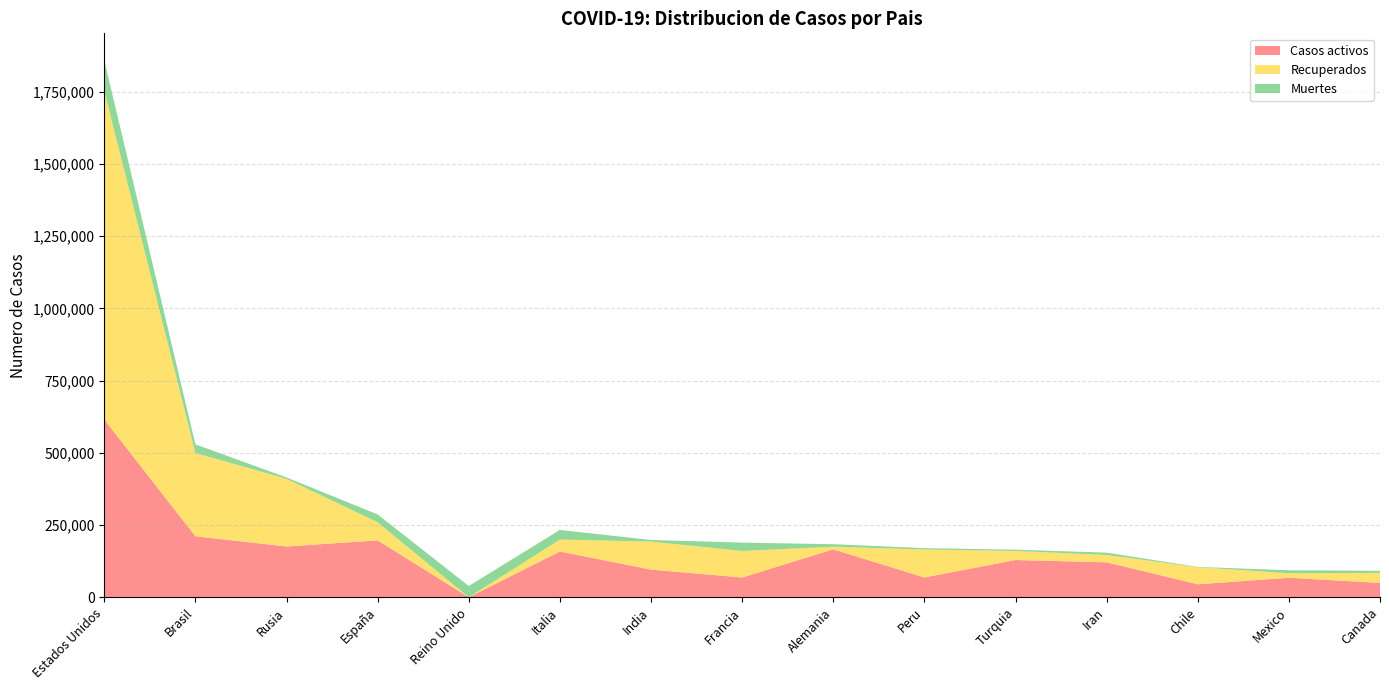

Reading left to right, what are all the values shown in this chart?

Casos activos: Estados Unidos=615416	Brasil=211080	Rusia=175877	España=196958	Reino Unido=0	Italia=158355	India=95754	Francia=68440	Alemania=165900	Peru=68507	Turquia=128947	Iran=121004	Chile=44946	Mexico=67491	Canada=49726
Recuperados: Estados Unidos=1136982	Brasil=288279	Rusia=234146	España=62633	Reino Unido=0	Italia=41367	India=97008	Francia=91947	Alemania=9247	Peru=96898	Turquia=31259	Iran=25563	Chile=59100	Mexico=15777	Canada=34653
Muertes: Estados Unidos=106925	Brasil=30046	Rusia=4855	España=27127	Reino Unido=39045	Italia=33475	India=5608	Francia=28833	Alemania=8618	Peru=4634	Turquia=4563	Iran=7878	Chile=1113	Mexico=10167	Canada=7326